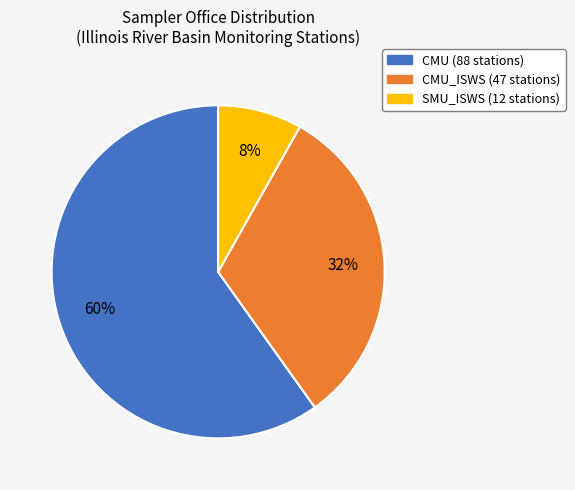

Does any single category account for the majority?

Yes